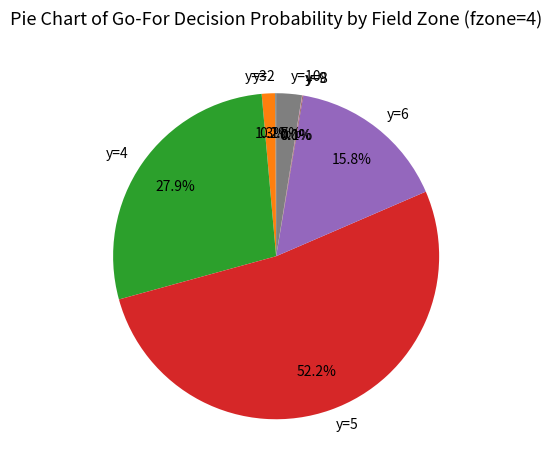

Which slice represents more than half of the pie?

y=5